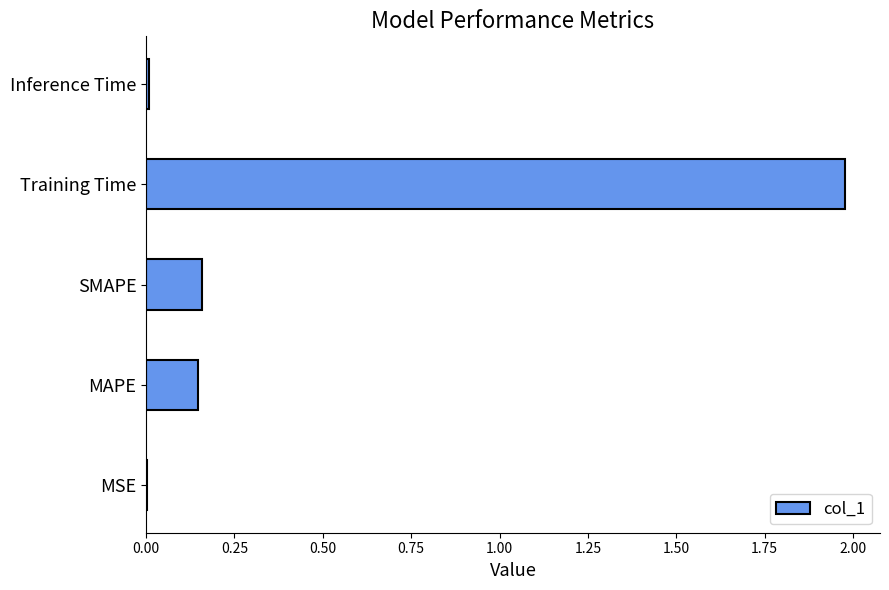

What is the sum of all values?

2.3